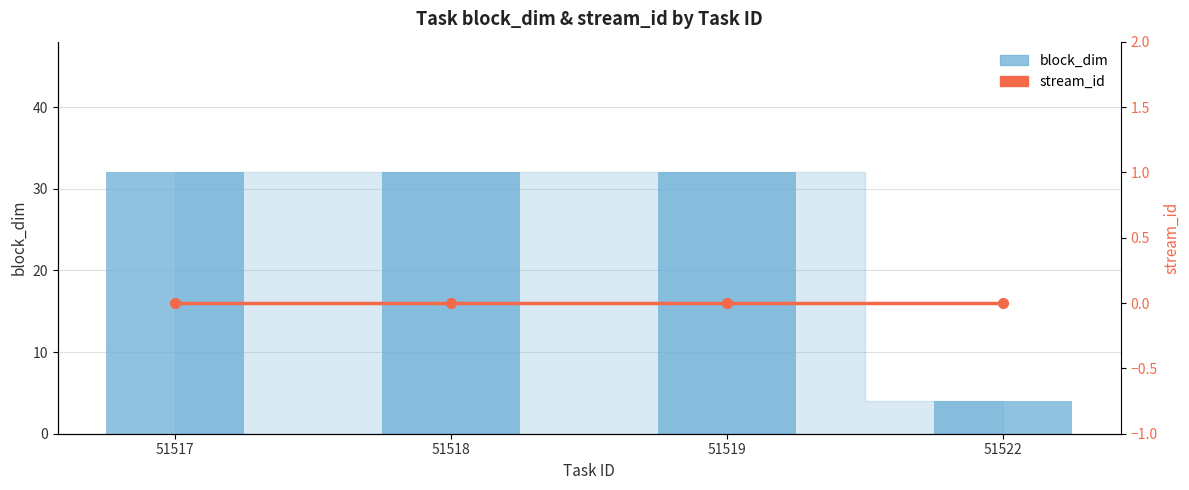

True or false: block_dim has a value of 45 at 51517.

False